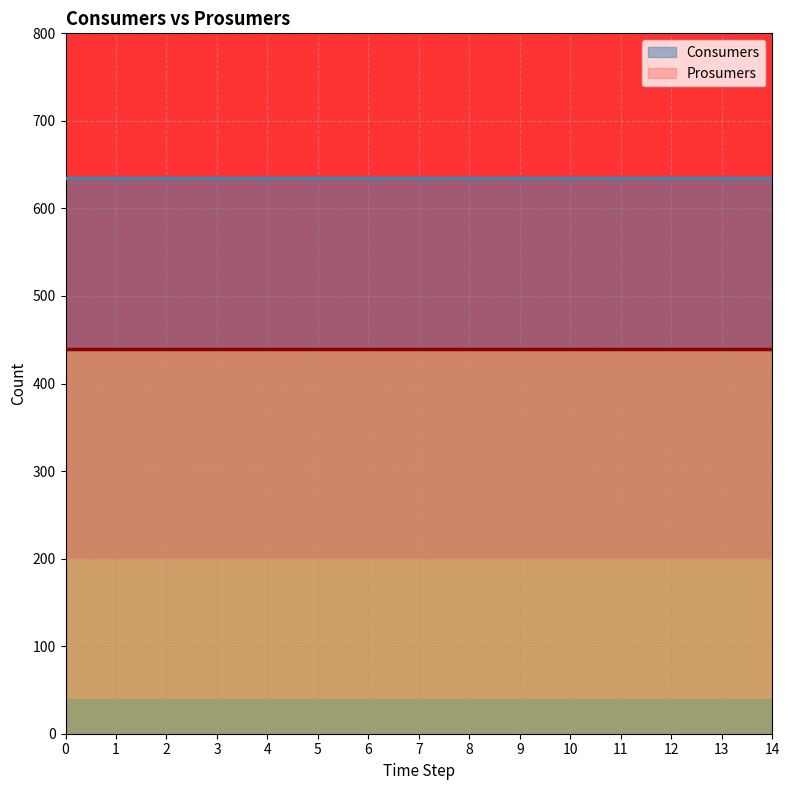

What is the value of the Consumers point at the 11th from the left?

635